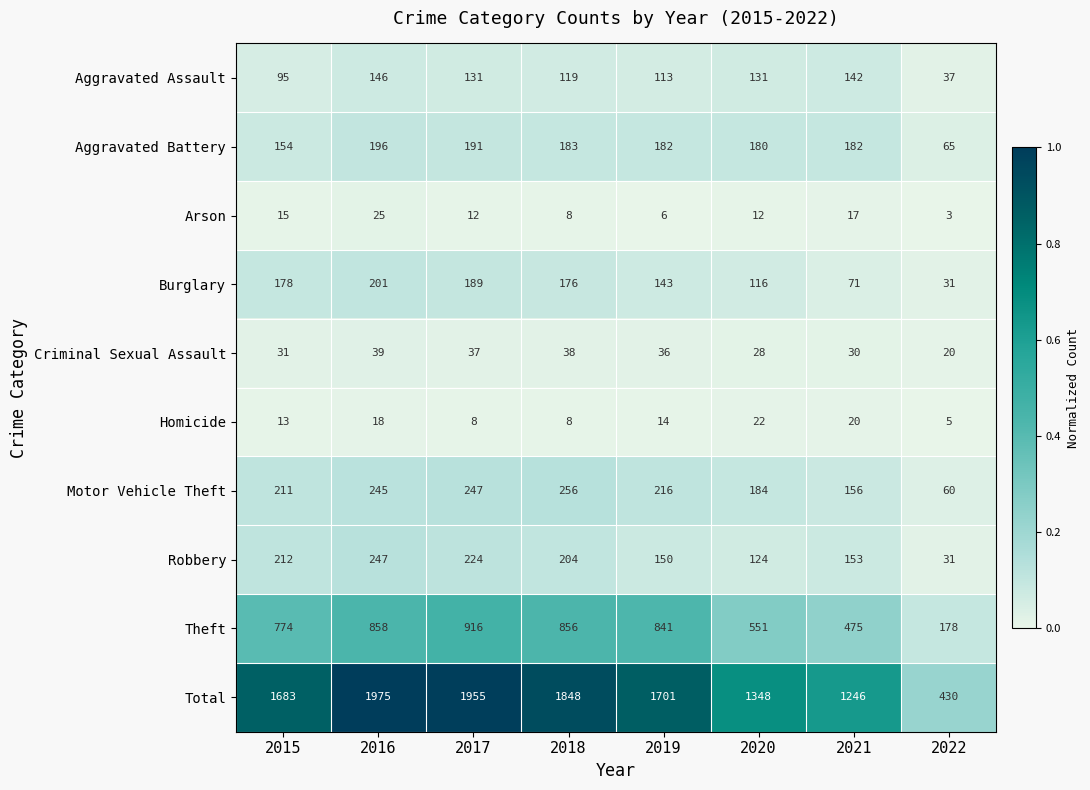

Where is Total nearest to the value 1202?

2021